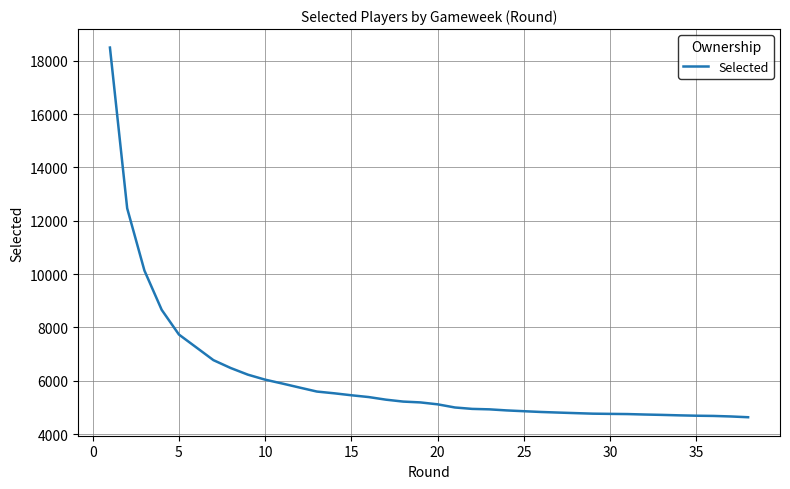

What is the average value?

6073